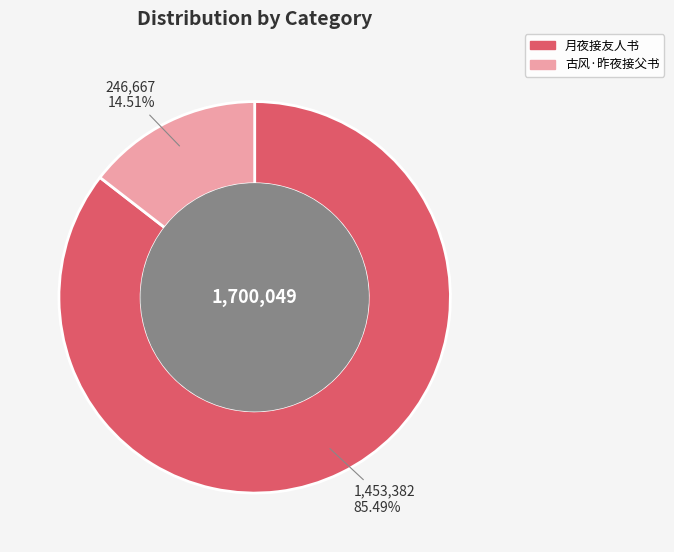

Is there a majority slice in this chart?

Yes